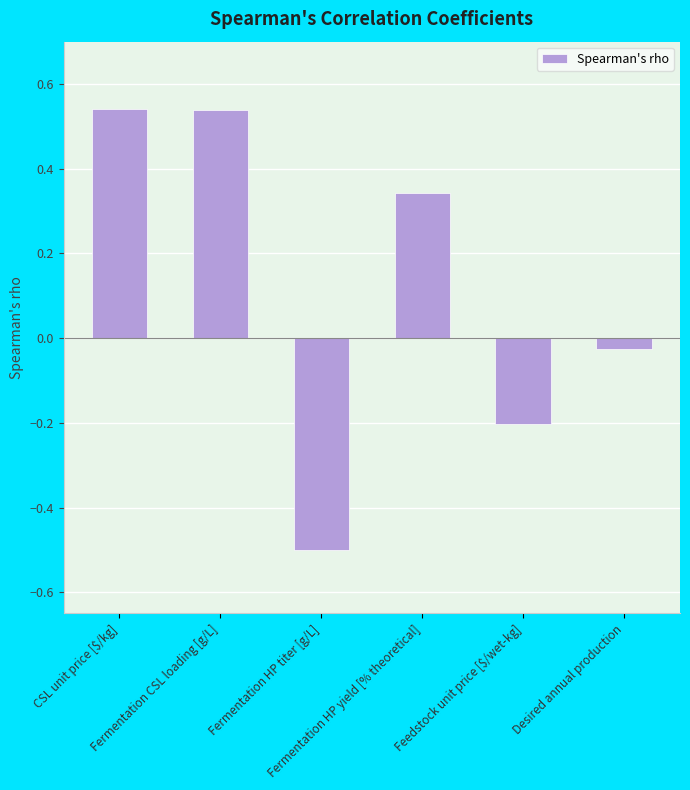

What is the difference between the maximum and minimum values?

1.0